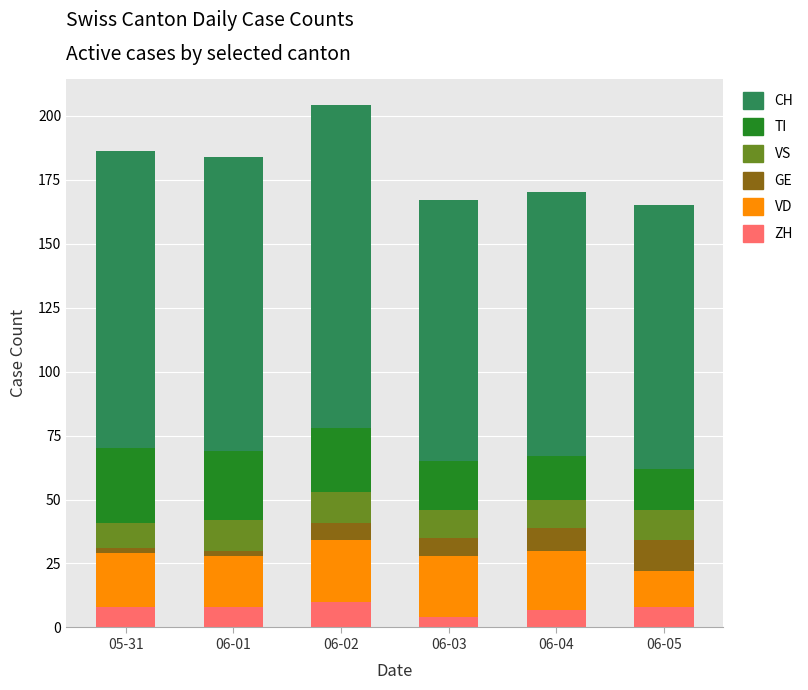

How many bars are there in total?

6